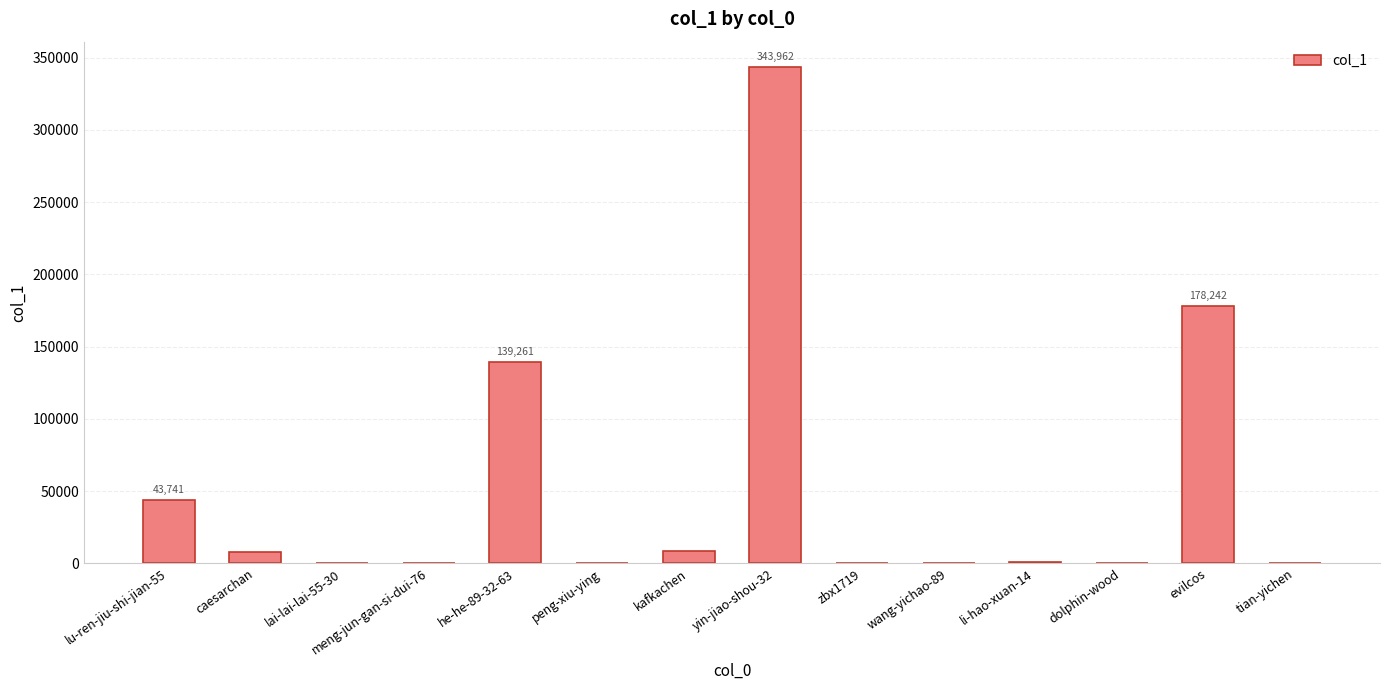

At which category does the chart reach its peak across all series?

yin-jiao-shou-32